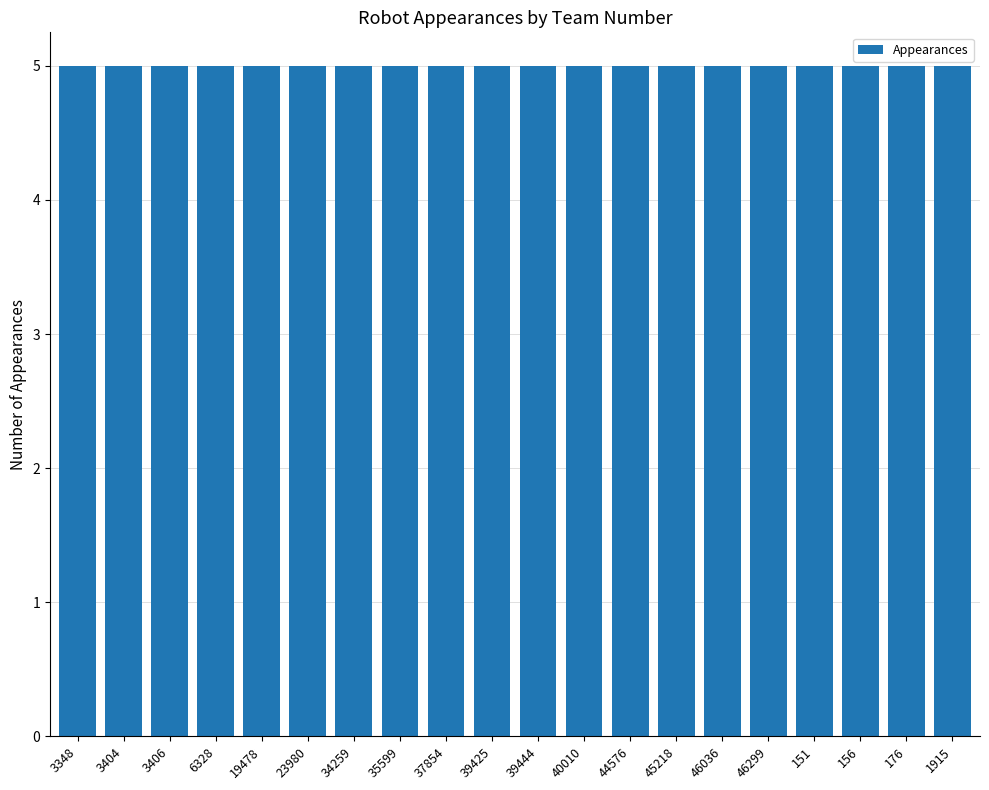

Which category has the lowest value across all series?

46036